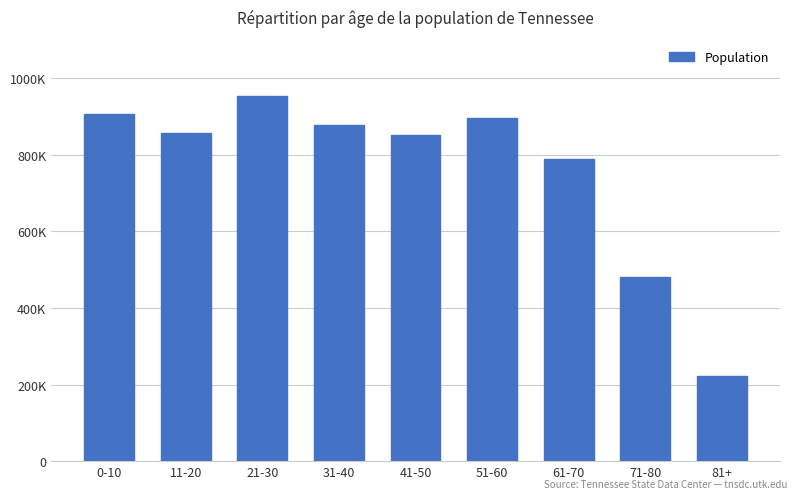

What is the difference between the values at 81+ and 31-40?

655813